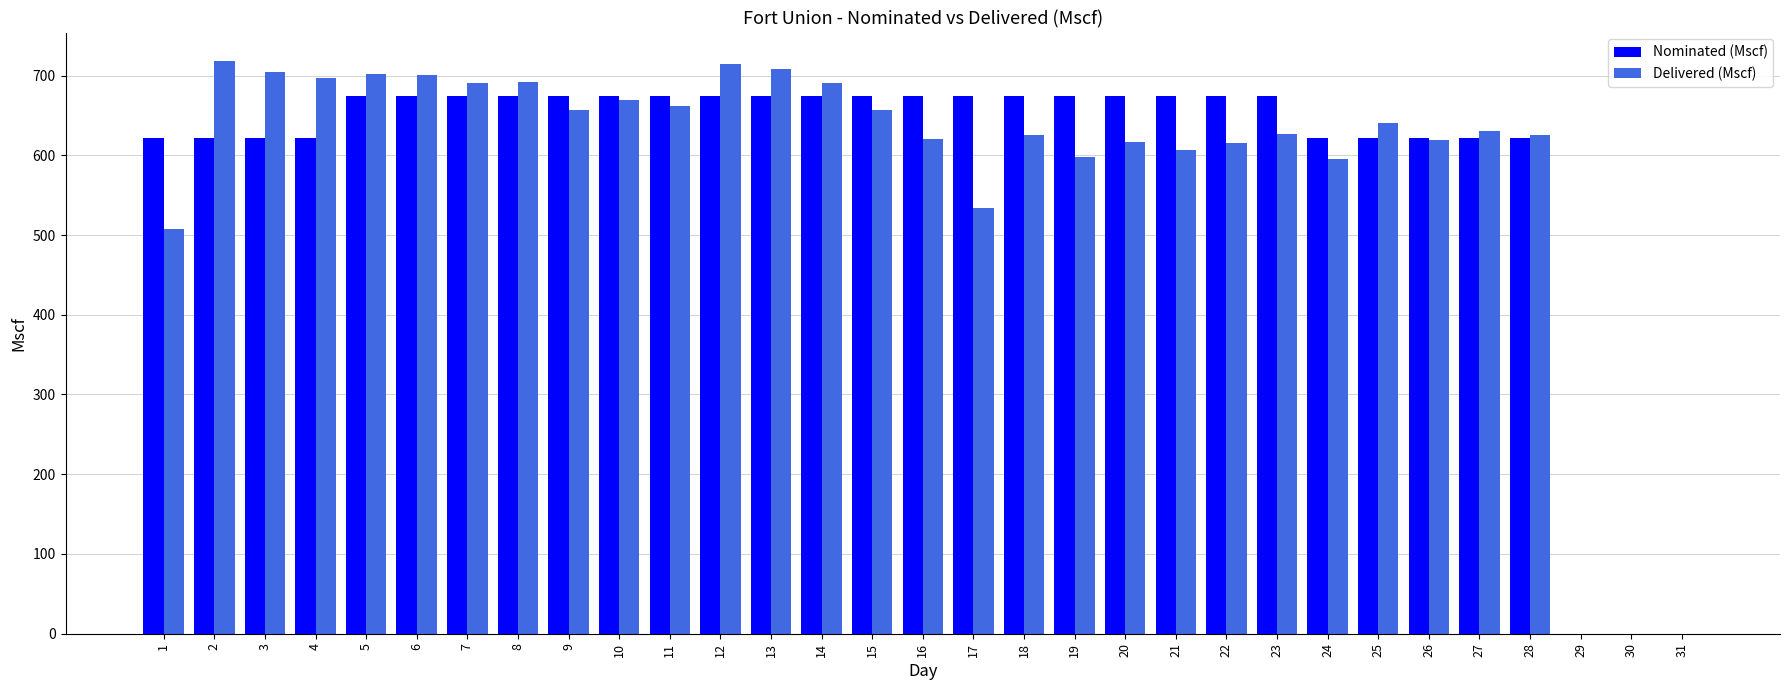

What is the sum of the Nominated (Mscf) values at 15 and 30?

674